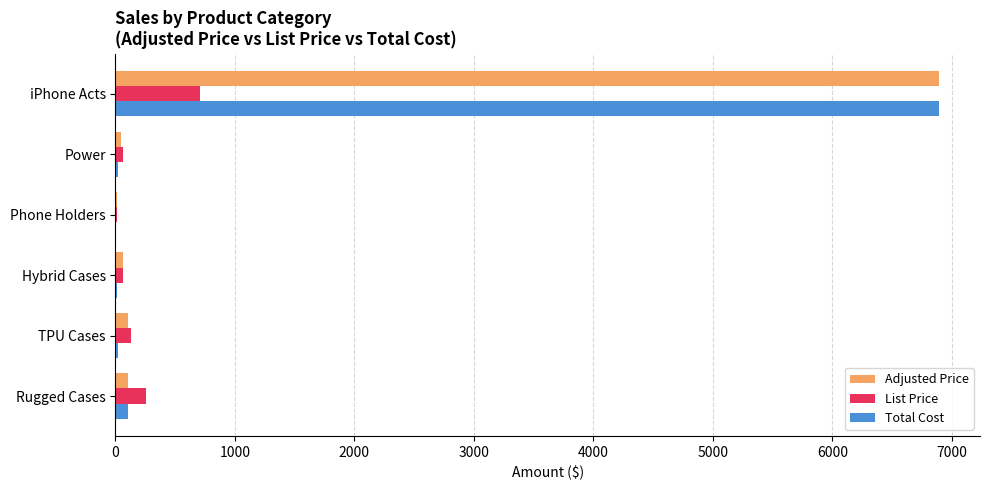

What is the greatest value displayed?

6890.0